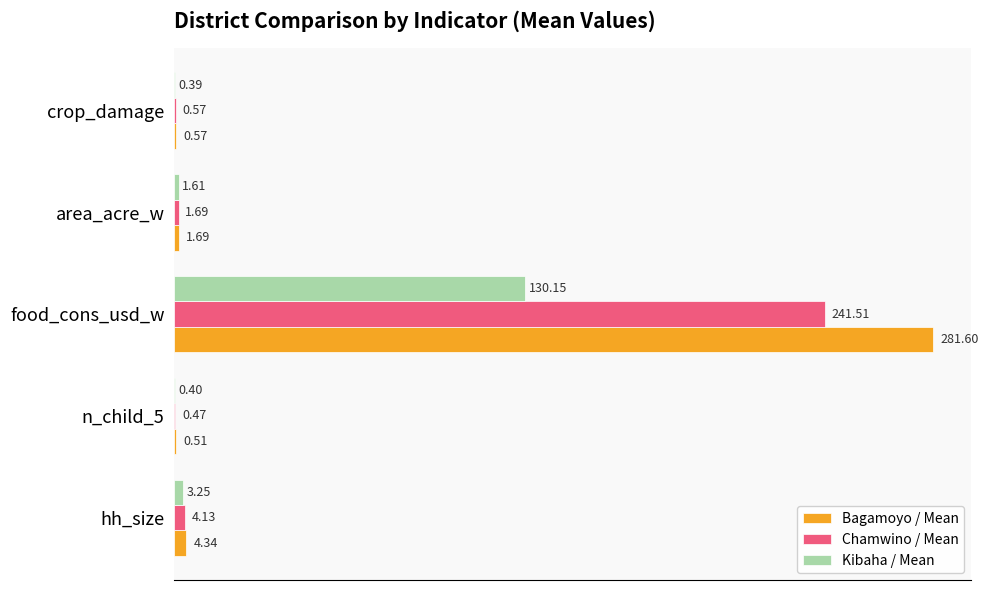

Which label corresponds to the largest value in the chart?

food_cons_usd_w